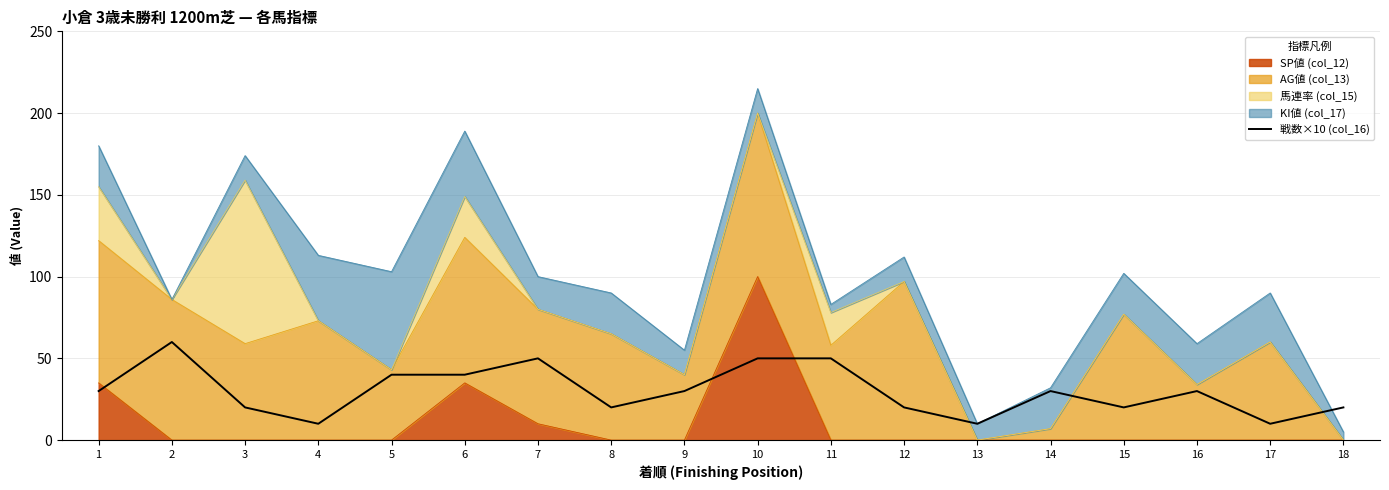

Does the chart display data point markers on the line(s)?

No